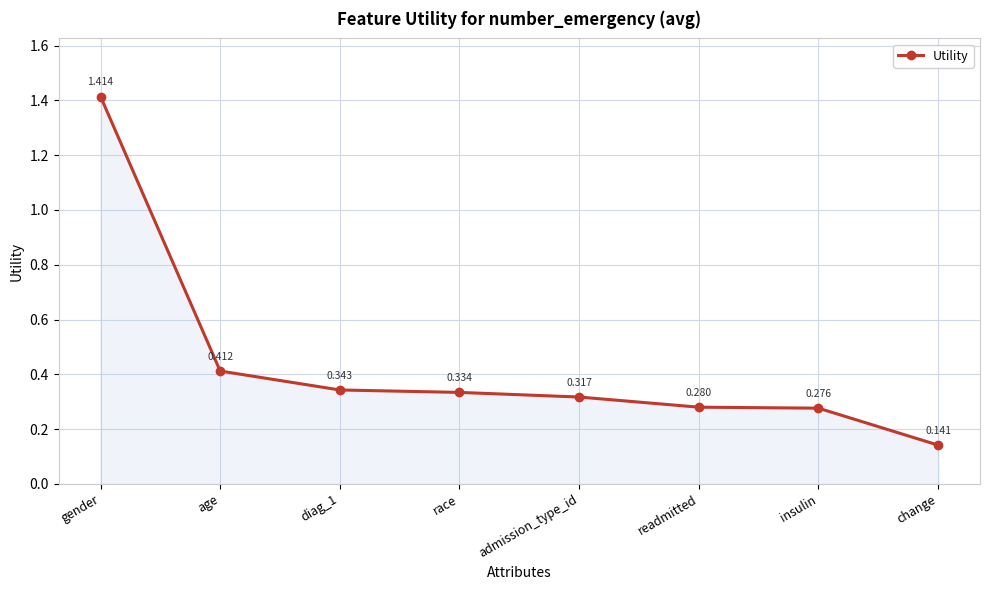

What is the label of the 1st point from the left?

gender